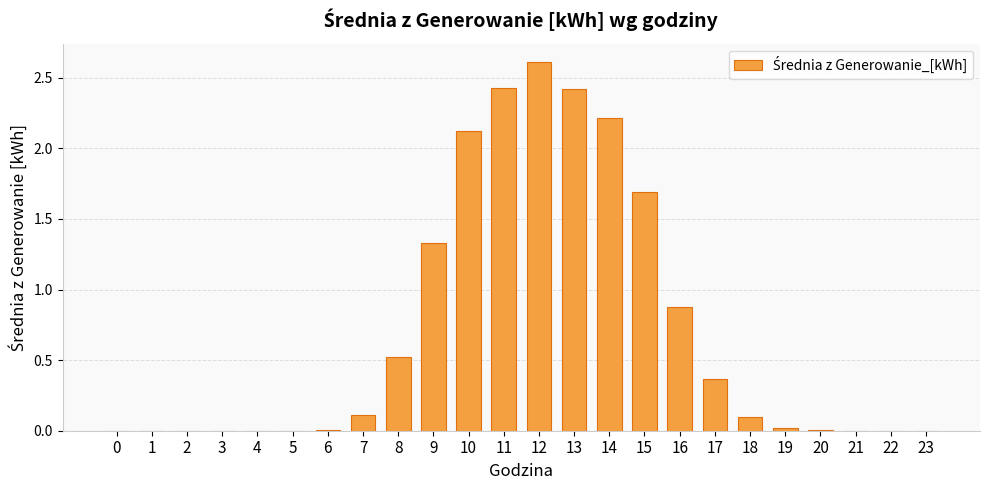

What is the maximum value shown in the chart?

2.6